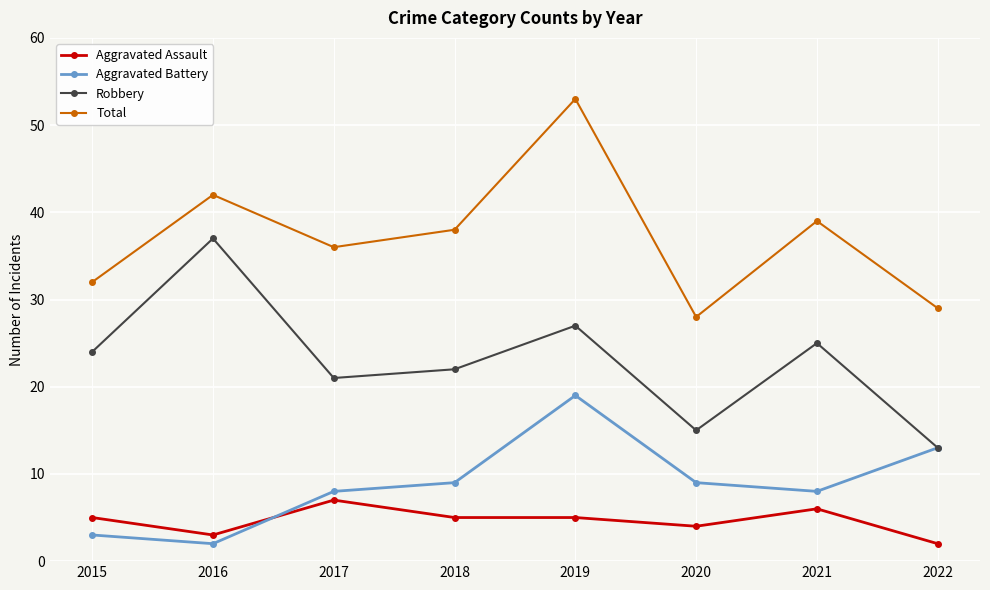

Where is the first local maximum for Aggravated Battery?

2019